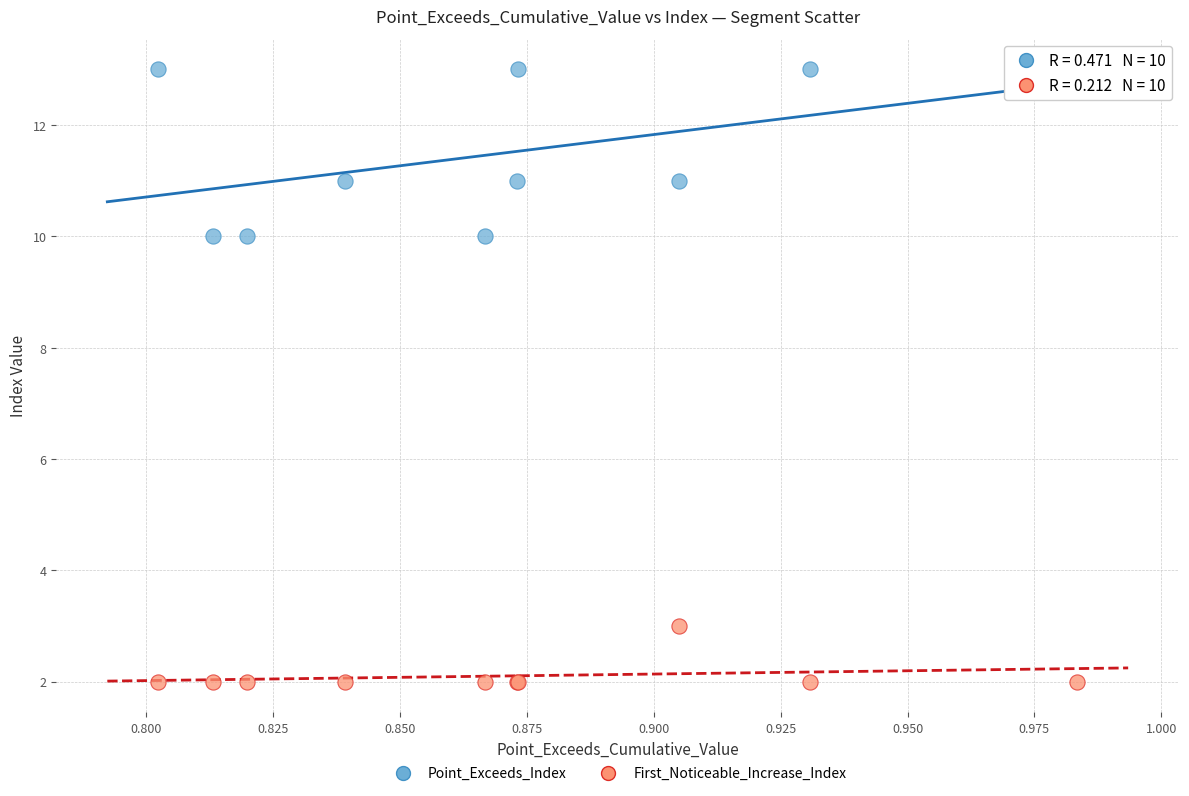

Which series contains the highest Y value?

Point_Exceeds_Index